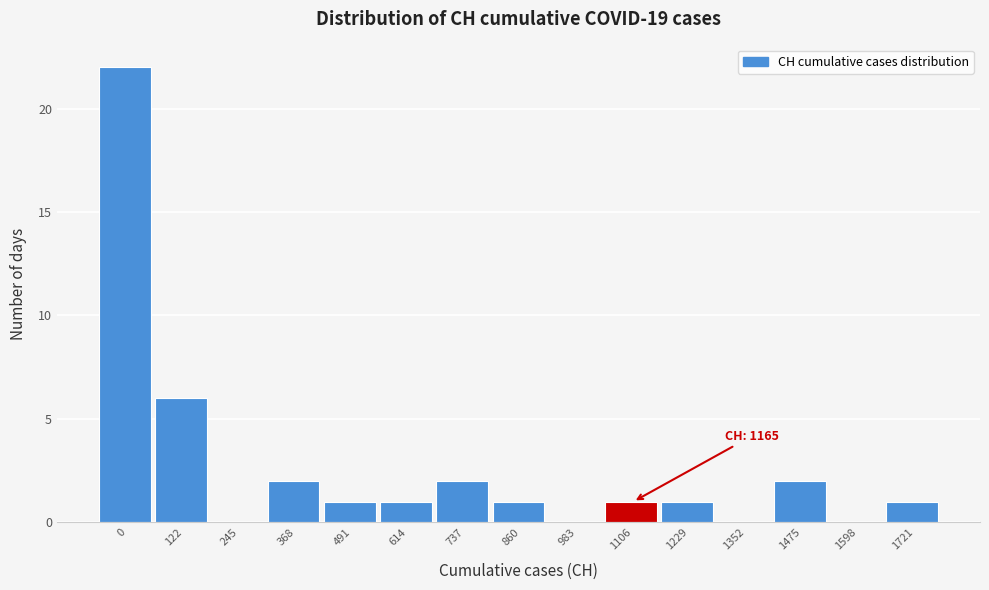

Reading left to right, extract all data points from this chart.

0=22	122=6	245=0	368=2	491=1	614=1	737=2	860=1	983=0	1106=1	1229=1	1352=0	1475=2	1598=0	1721=1